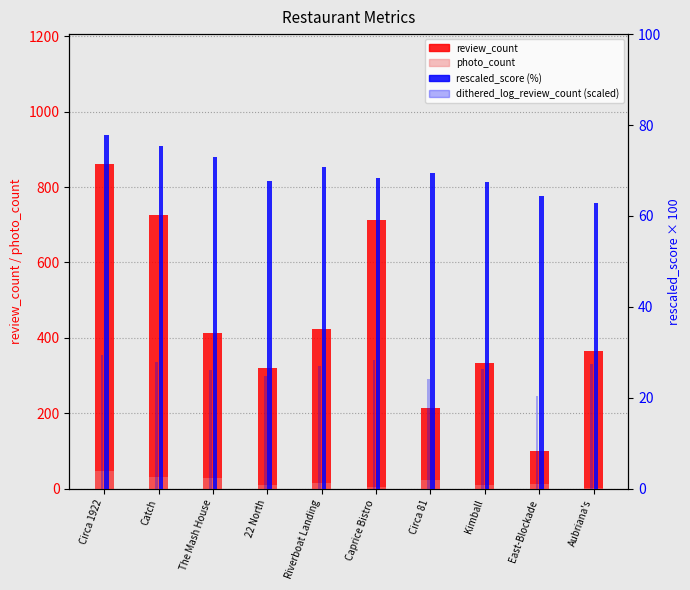

Is the value of rescaled_score (%) at Circa 1922 greater than the value of dithered_log_review_count (scaled) at Catch?

Yes